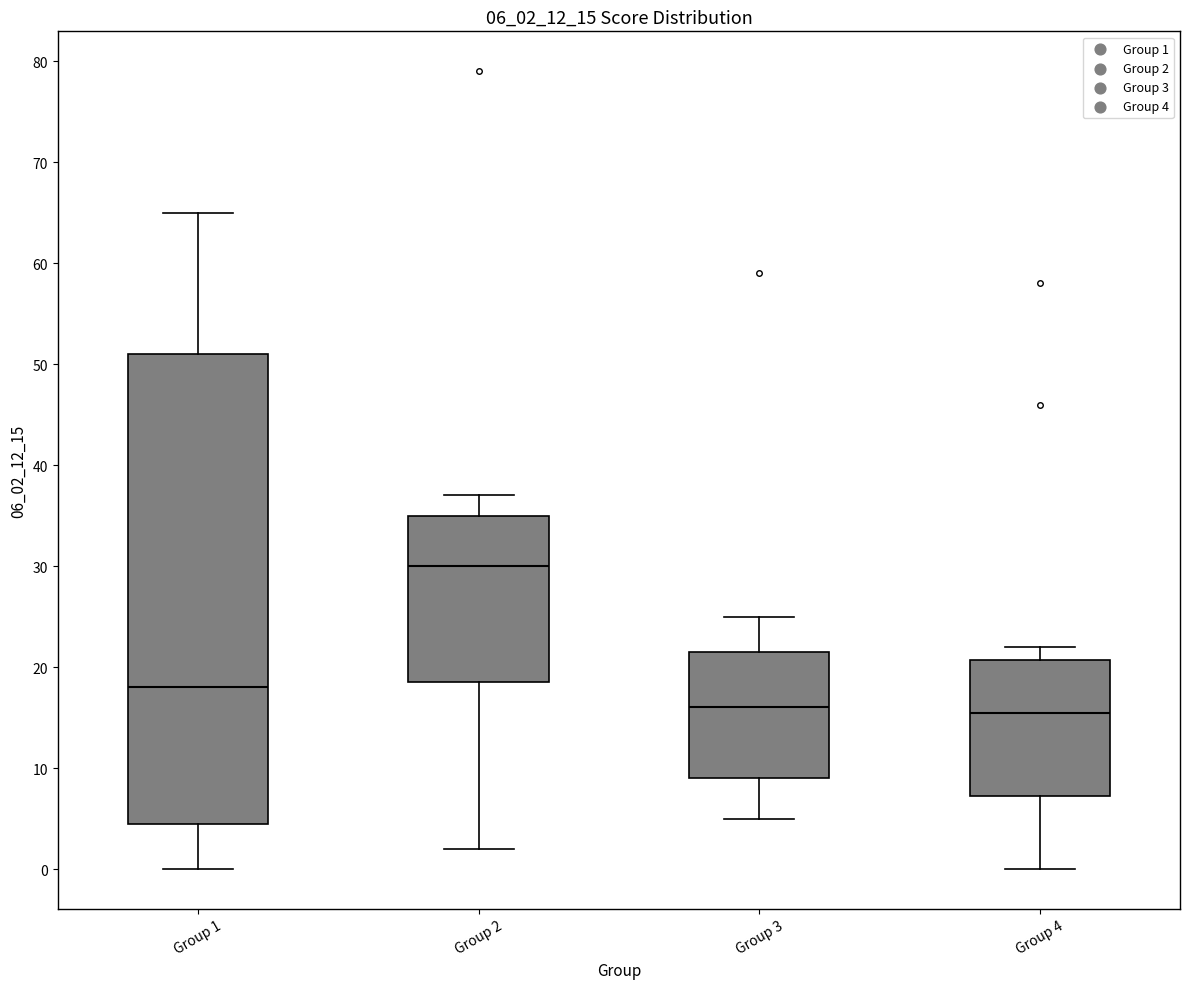

Reading left to right, read every box against the y-axis: the position of its median line, the range the box covers, and the ends of its whiskers. The values are not printed on the chart, so give them approximately, as read against the axis.

Group 1: median 18, box 5 to 51, whiskers 0 to 65
Group 2: median 30, box 19 to 35, whiskers 2 to 37
Group 3: median 16, box 9 to 22, whiskers 5 to 25
Group 4: median 16, box 7 to 21, whiskers 0 to 22